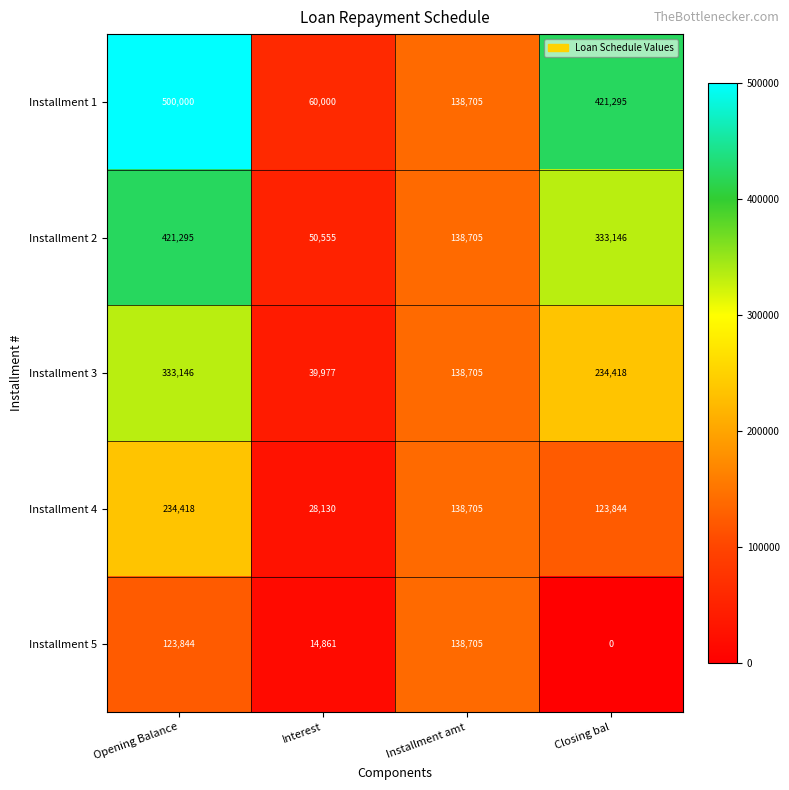

The value of Installment 3 at Installment amt is 238163. True or false?

False